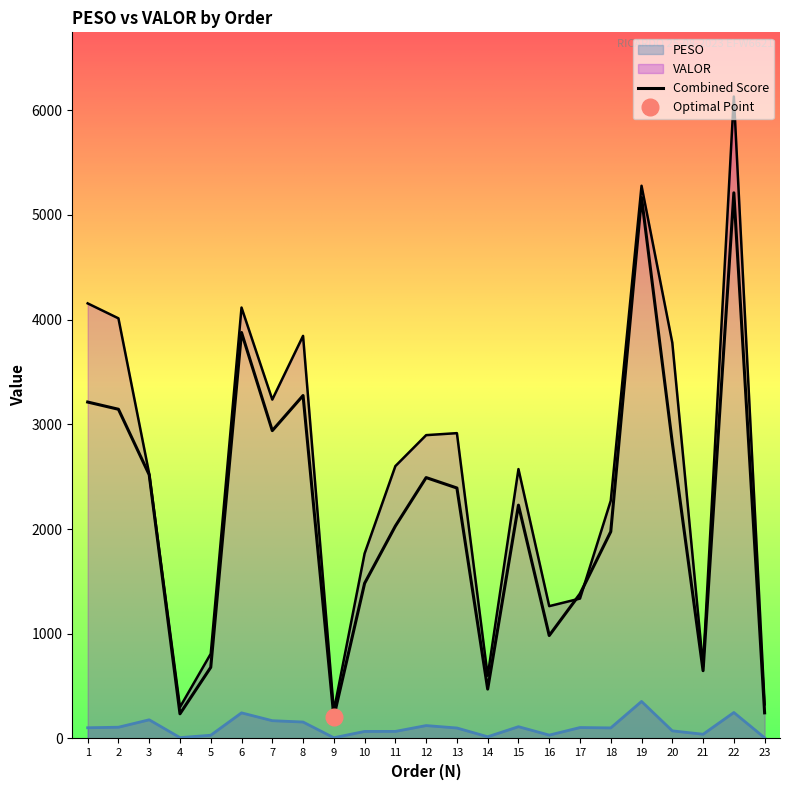

True or false: VALOR has more than 1 points higher than both neighbors.

True